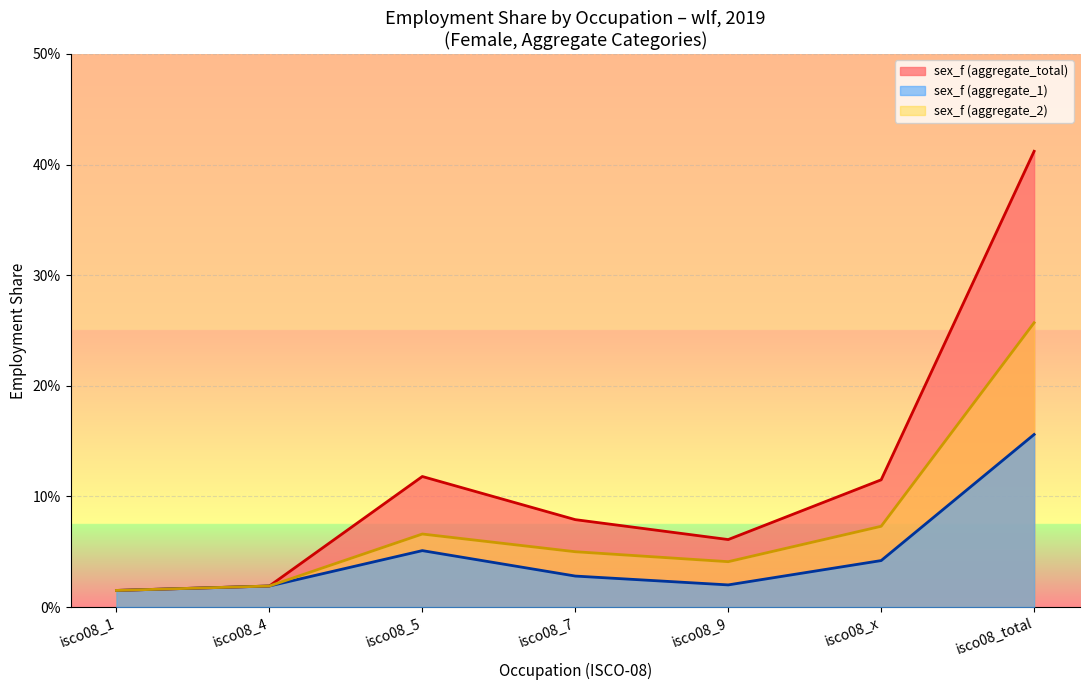

Does the chart display data point markers on the line(s)?

No